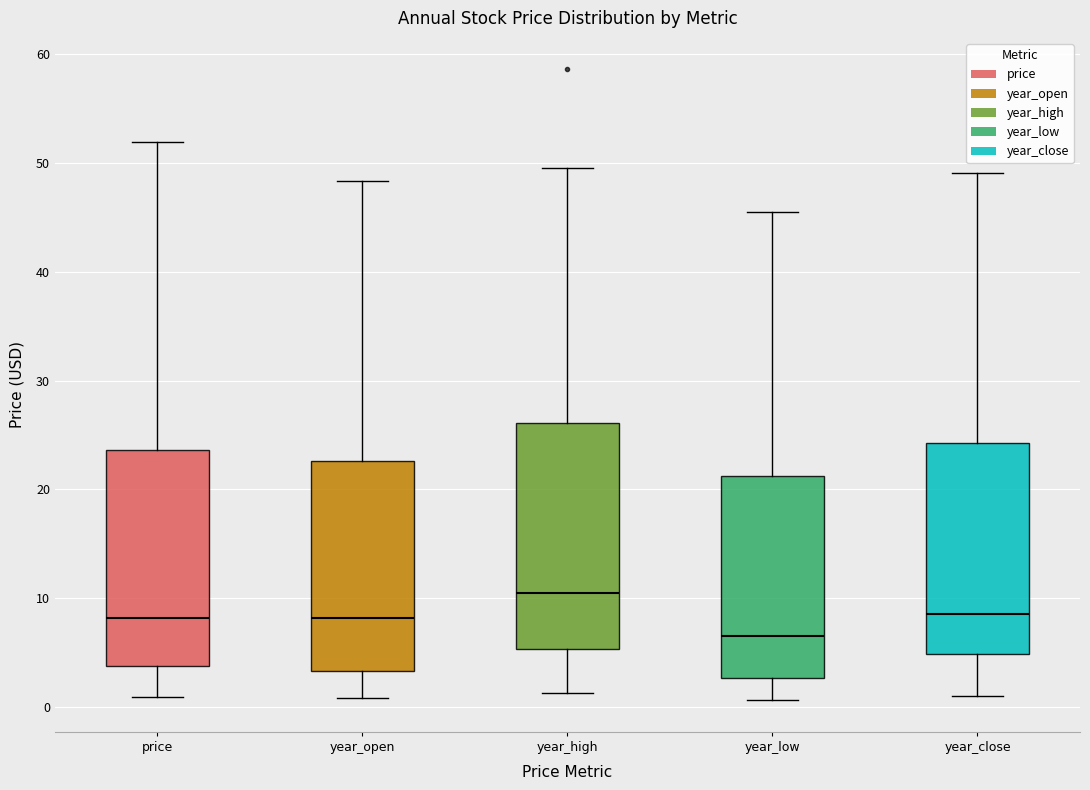

Reading left to right, read every box against the y-axis: the position of its median line, the range the box covers, and the ends of its whiskers. The values are not printed on the chart, so give them approximately, as read against the axis.

price: median 8, box 4 to 24, whiskers 1 to 52
year_open: median 8, box 3 to 23, whiskers 1 to 48
year_high: median 11, box 5 to 26, whiskers 1 to 49
year_low: median 7, box 3 to 21, whiskers 1 to 45
year_close: median 9, box 5 to 24, whiskers 1 to 49